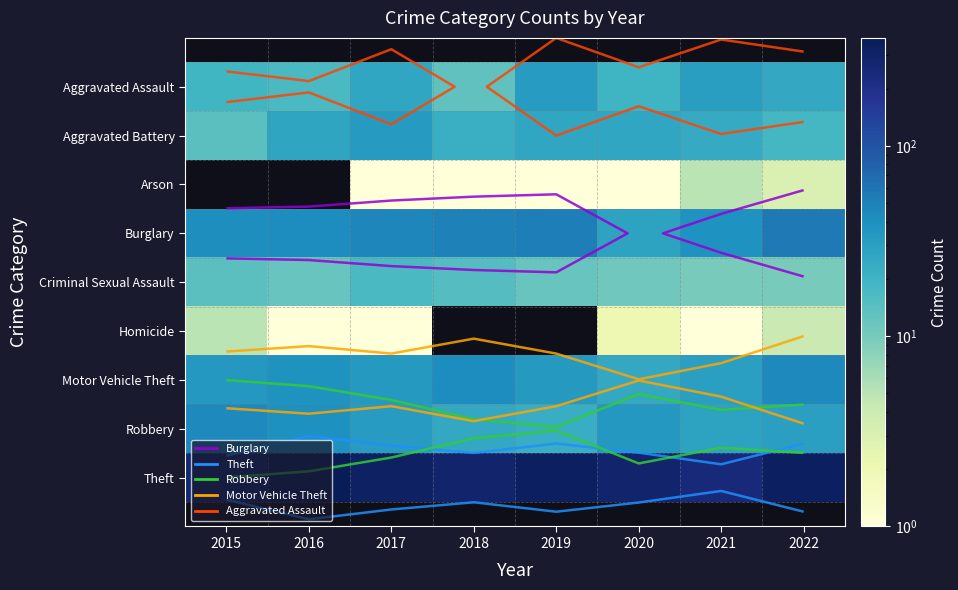

The value of Burglary at 2019 is 52.0. True or false?

True